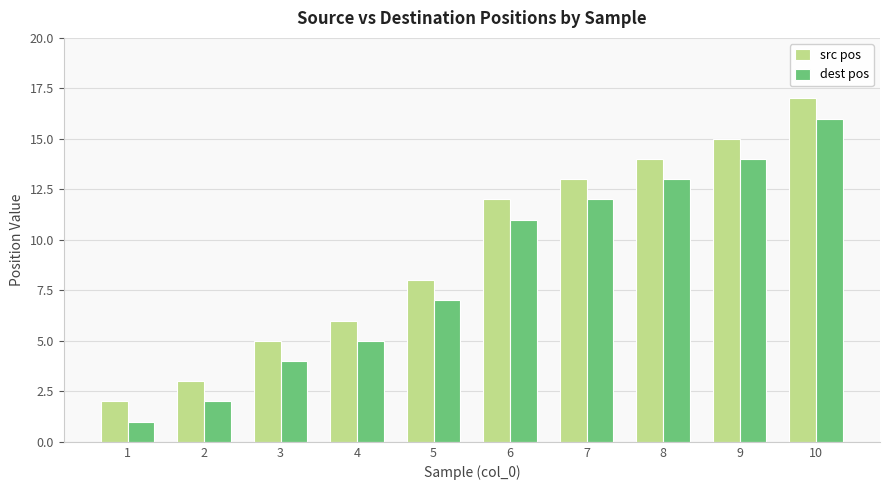

True or false: src pos has a value of 8 at 9.

False